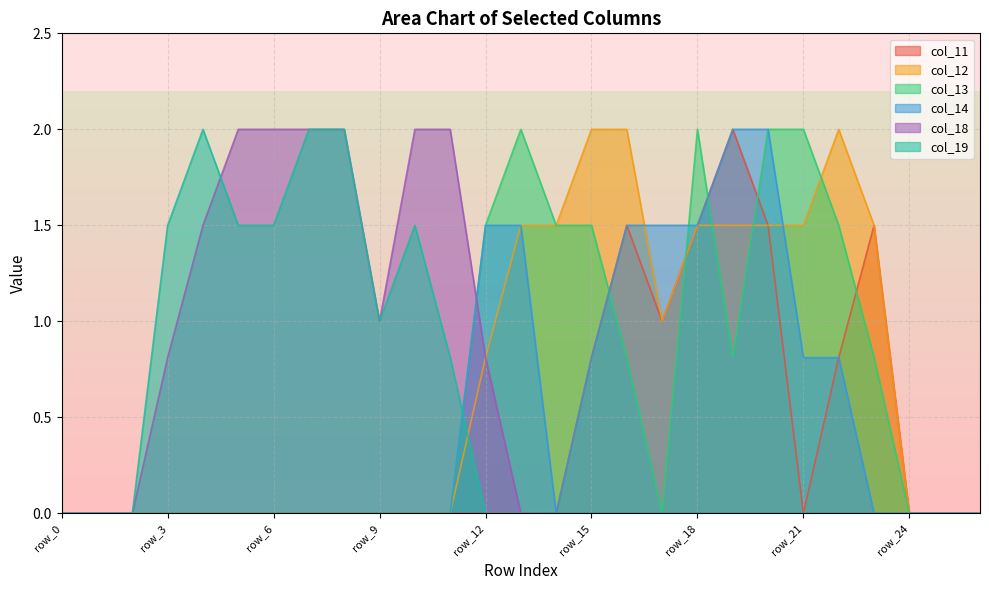

Reading right to left, extract all data points from this chart.

col_11: 0.0	0.0	0.0	1.5	0.8	0.0	1.5	2.0	1.5	1.0	1.5	0.8	0.0	0.0	0.0	0.0	0.0	0.0	0.0	0.0	0.0	0.0	0.0	0.0	0.0	0.0	0.0
col_12: 0.0	0.0	0.0	1.5	2.0	1.5	1.5	1.5	1.5	1.0	2.0	2.0	1.5	1.5	0.8	0.0	0.0	0.0	0.0	0.0	0.0	0.0	0.0	0.0	0.0	0.0	0.0
col_13: 0.0	0.0	0.0	0.8	1.5	2.0	2.0	0.8	2.0	0.0	0.8	1.5	1.5	2.0	1.5	0.0	0.0	0.0	0.0	0.0	0.0	0.0	0.0	0.0	0.0	0.0	0.0
col_14: 0.0	0.0	0.0	0.0	0.8	0.8	2.0	2.0	1.5	1.5	1.5	0.8	0.0	1.5	1.5	0.0	0.0	0.0	0.0	0.0	0.0	0.0	0.0	0.0	0.0	0.0	0.0
col_18: 0.0	0.0	0.0	0.0	0.0	0.0	0.0	0.0	0.0	0.0	0.0	0.0	0.0	0.0	0.8	2.0	2.0	1.0	2.0	2.0	2.0	2.0	1.5	0.8	0.0	0.0	0.0
col_19: 0.0	0.0	0.0	0.0	0.0	0.0	0.0	0.0	0.0	0.0	0.0	0.0	0.0	0.0	0.0	0.8	1.5	1.0	2.0	2.0	1.5	1.5	2.0	1.5	0.0	0.0	0.0